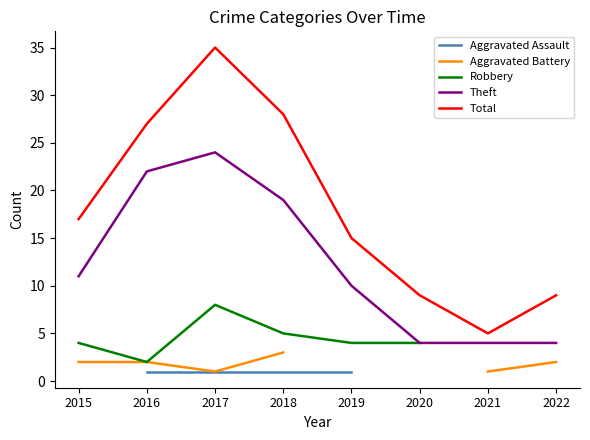

What is the value of the Total point at the 4th from the left?

28.0